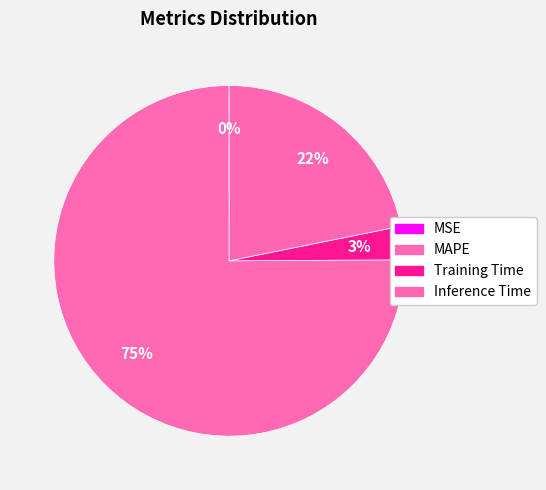

What percentage is NOT represented by MAPE?

24.9%